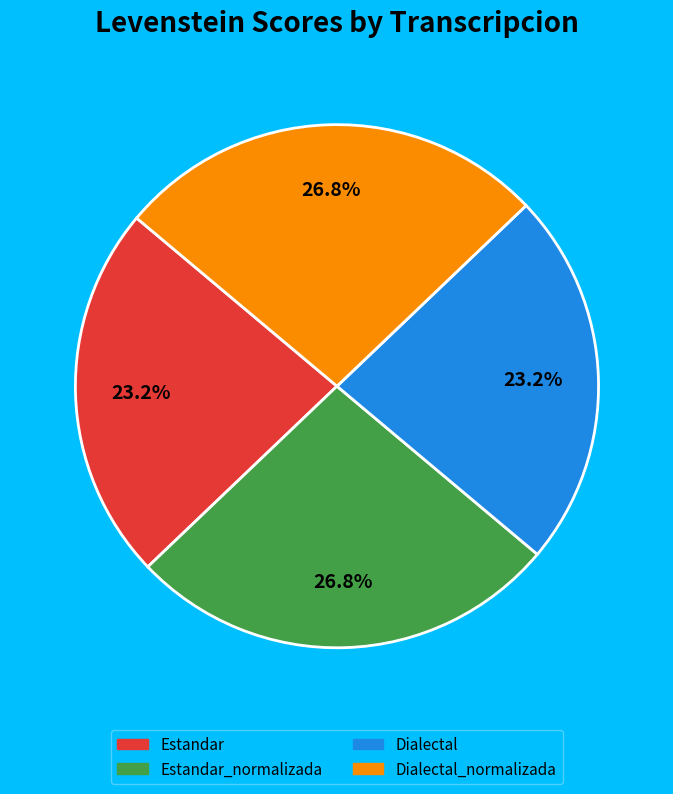

How many slices are in this pie chart?

4